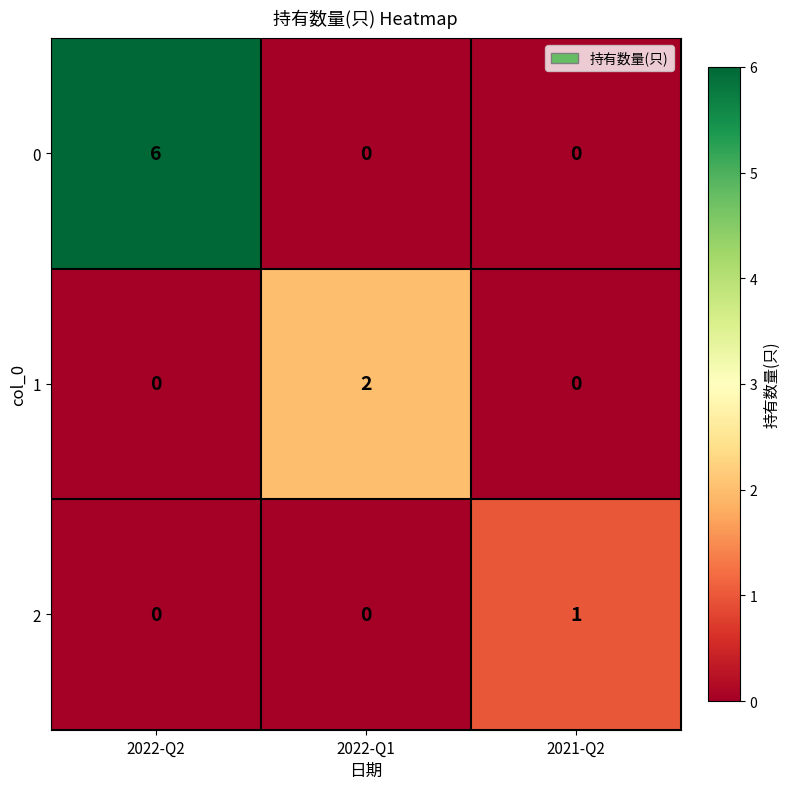

At which category does the chart reach its peak across all series?

2022-Q2